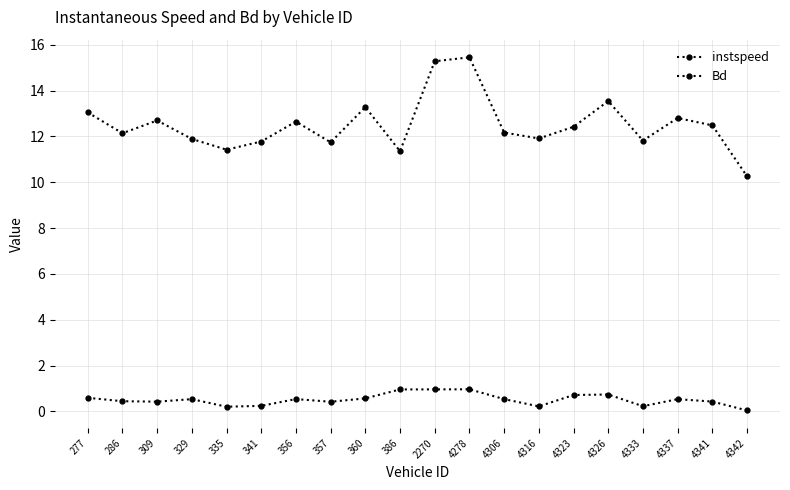

Count the number of data series in this chart.

2